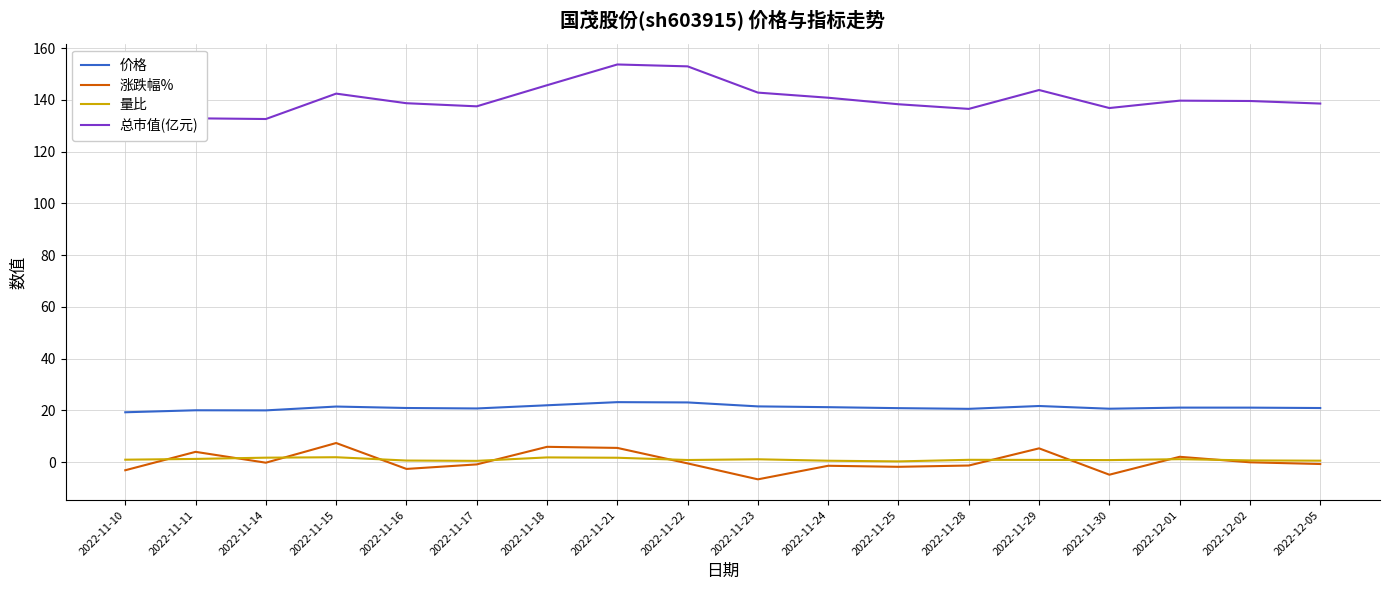

True or false: 总市值(亿元) and 量比 intersect in this chart.

False